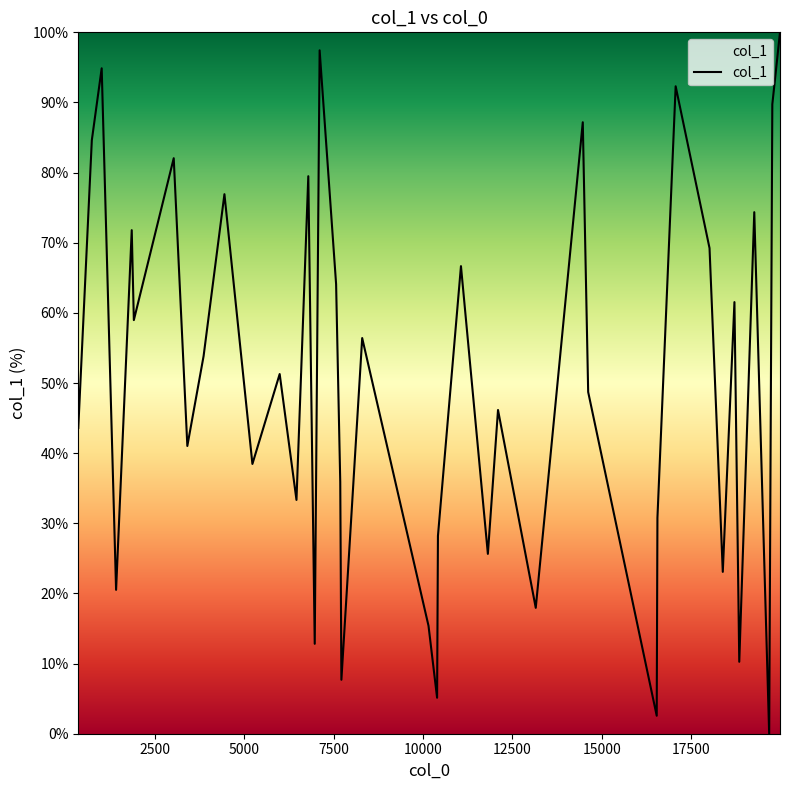

Count the number of data series in this chart.

1